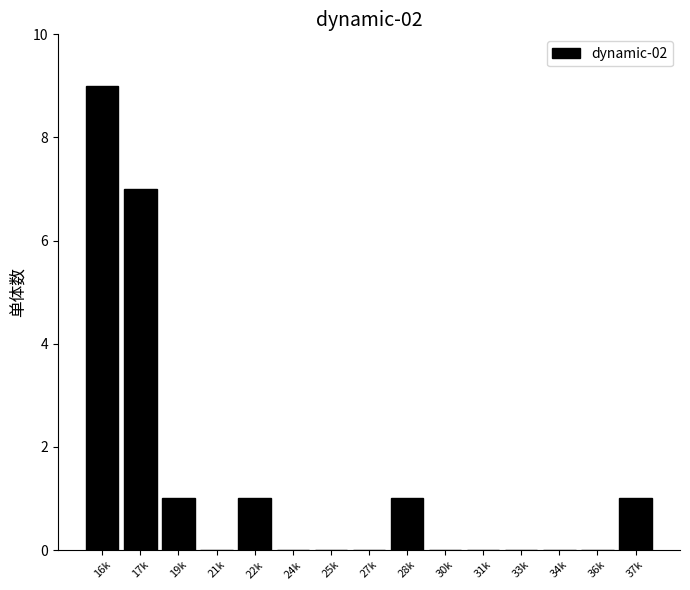

Reading left to right, what are all the values shown in this chart?

16k=9	17k=7	19k=1	21k=0	22k=1	24k=0	25k=0	27k=0	28k=1	30k=0	31k=0	33k=0	34k=0	36k=0	37k=1